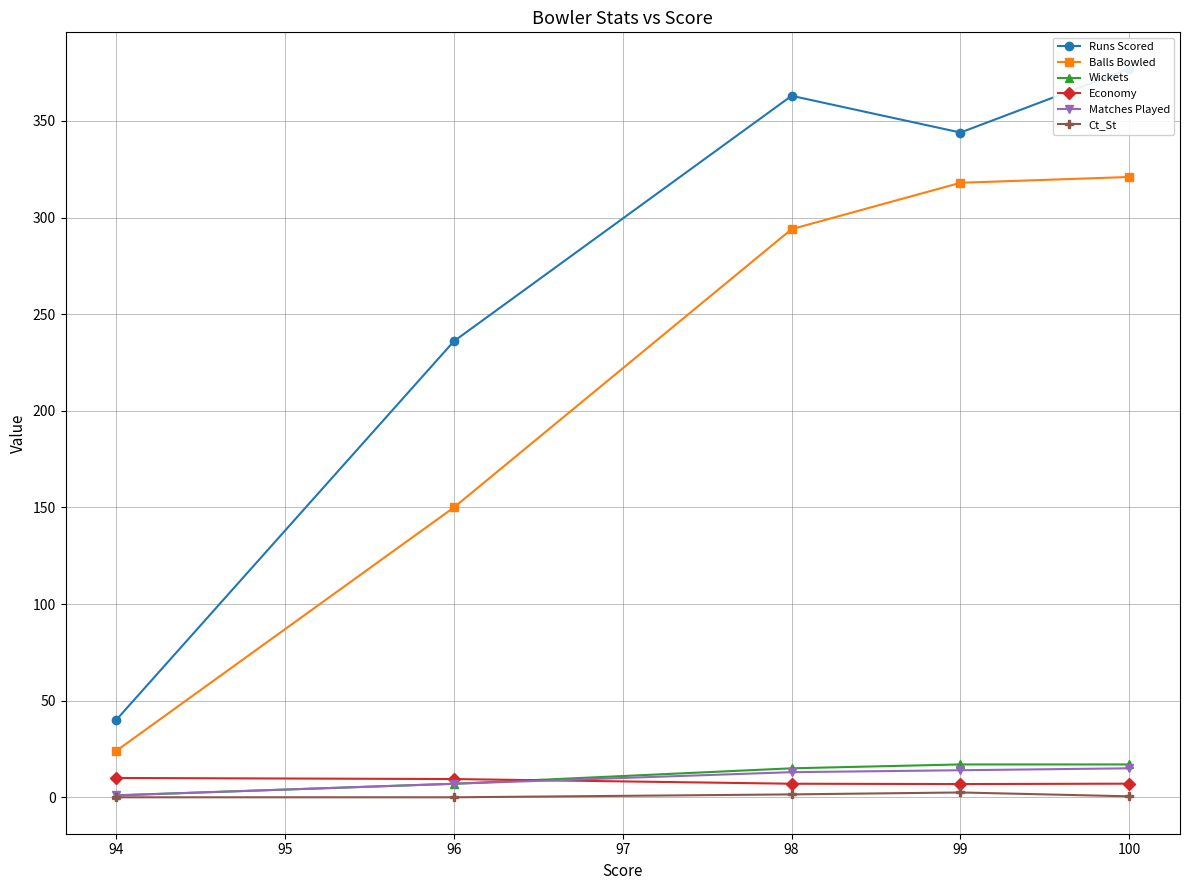

At which label does Balls Bowled reach its minimum?

94